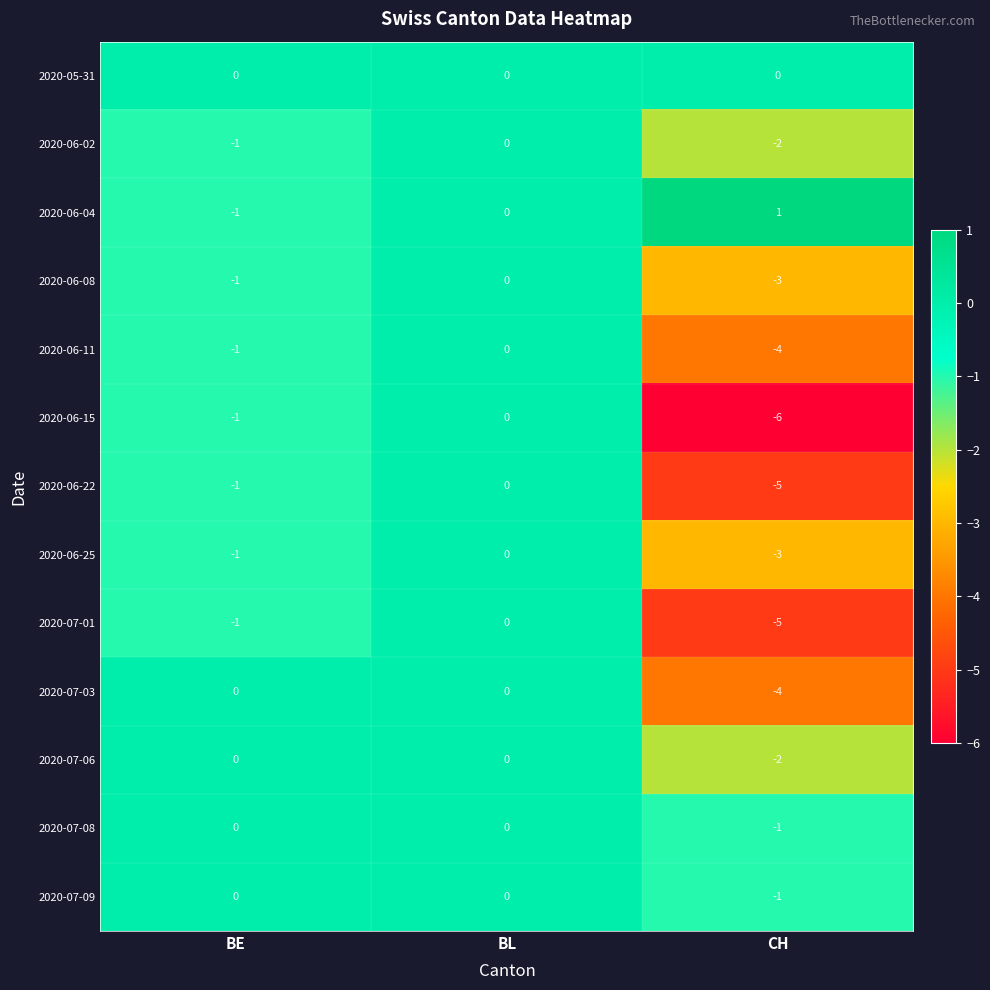

At which category does the chart reach its minimum across all series?

CH